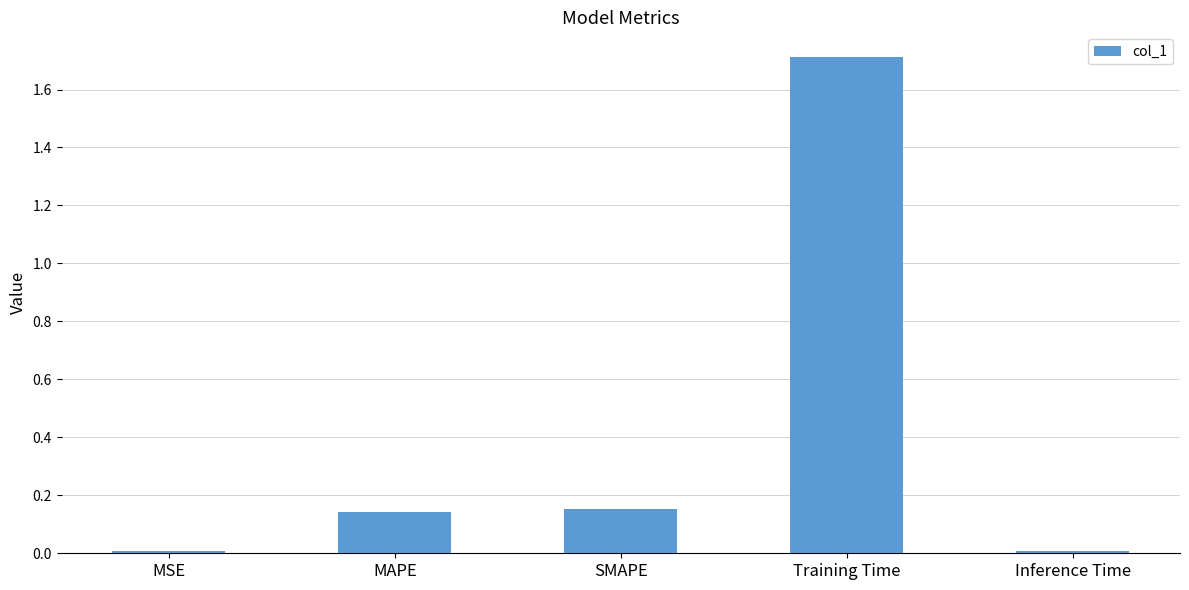

Which label corresponds to the largest value in the chart?

Training Time